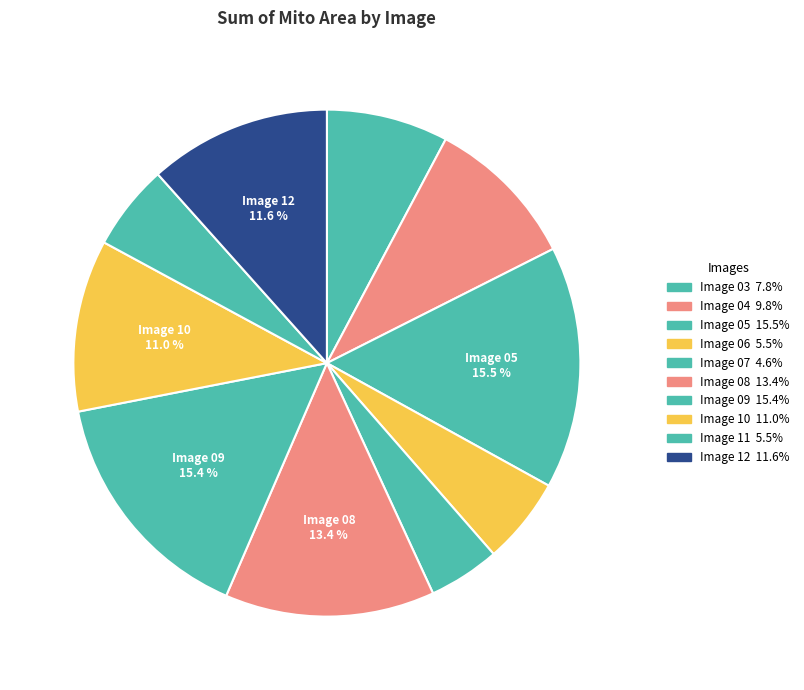

What is the change in value from Image 03 to Image 12?

+196.2